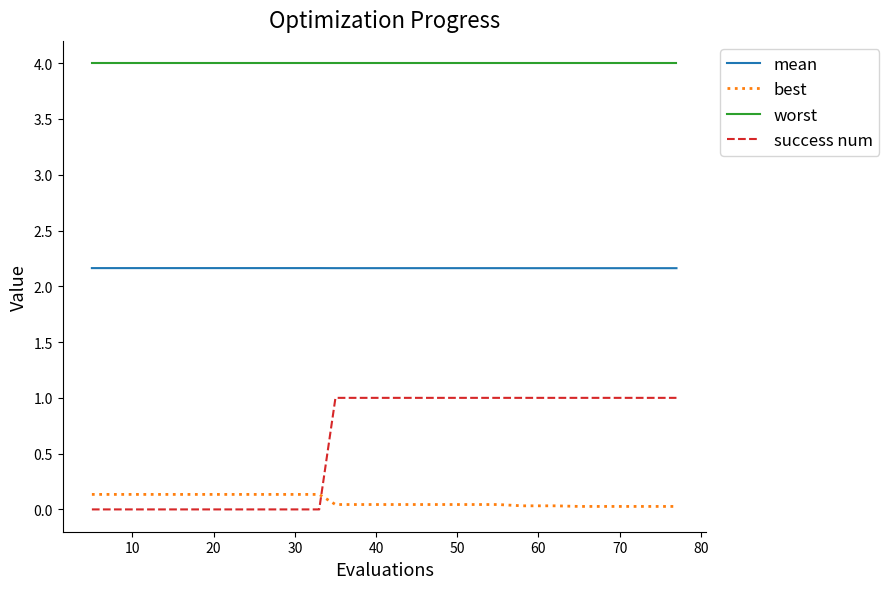

Which series has the largest total across all categories?

worst